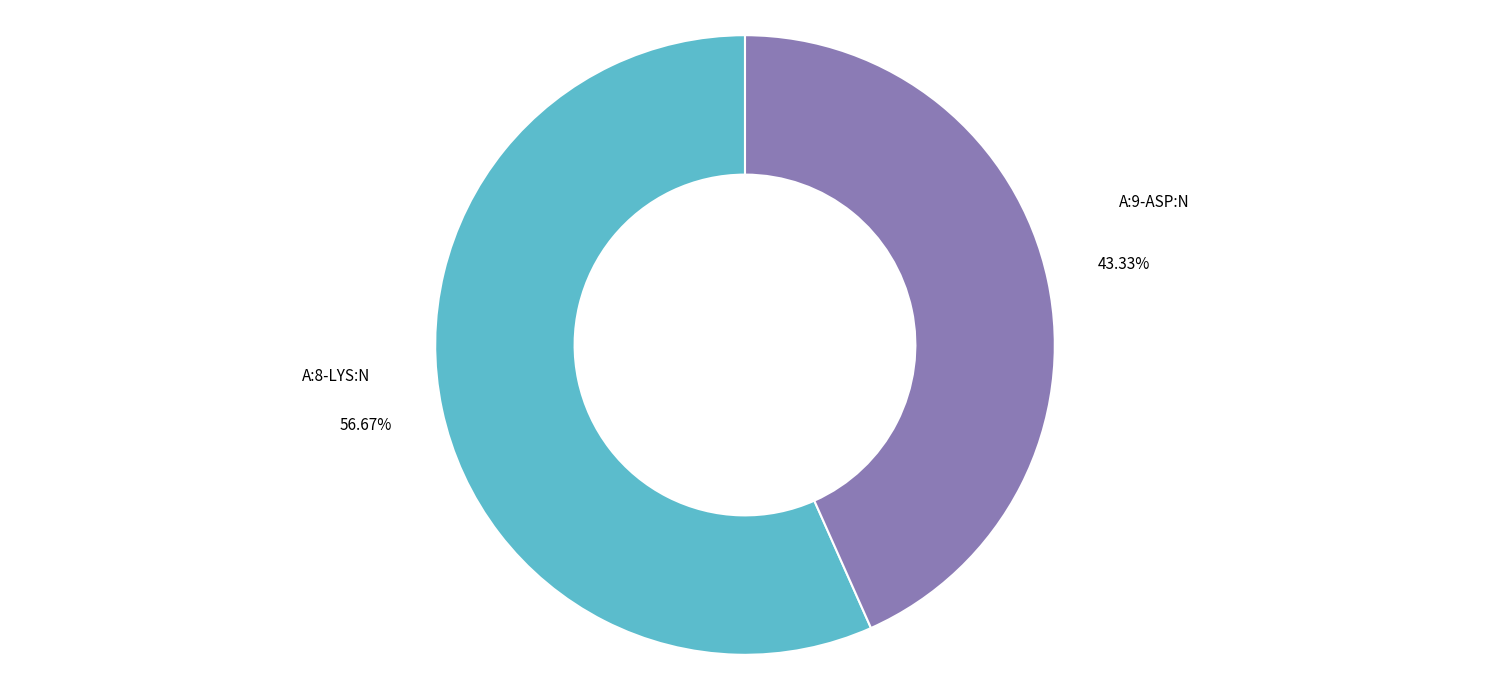

Between A:9-ASP:N and A:8-LYS:N, which is larger?

A:8-LYS:N